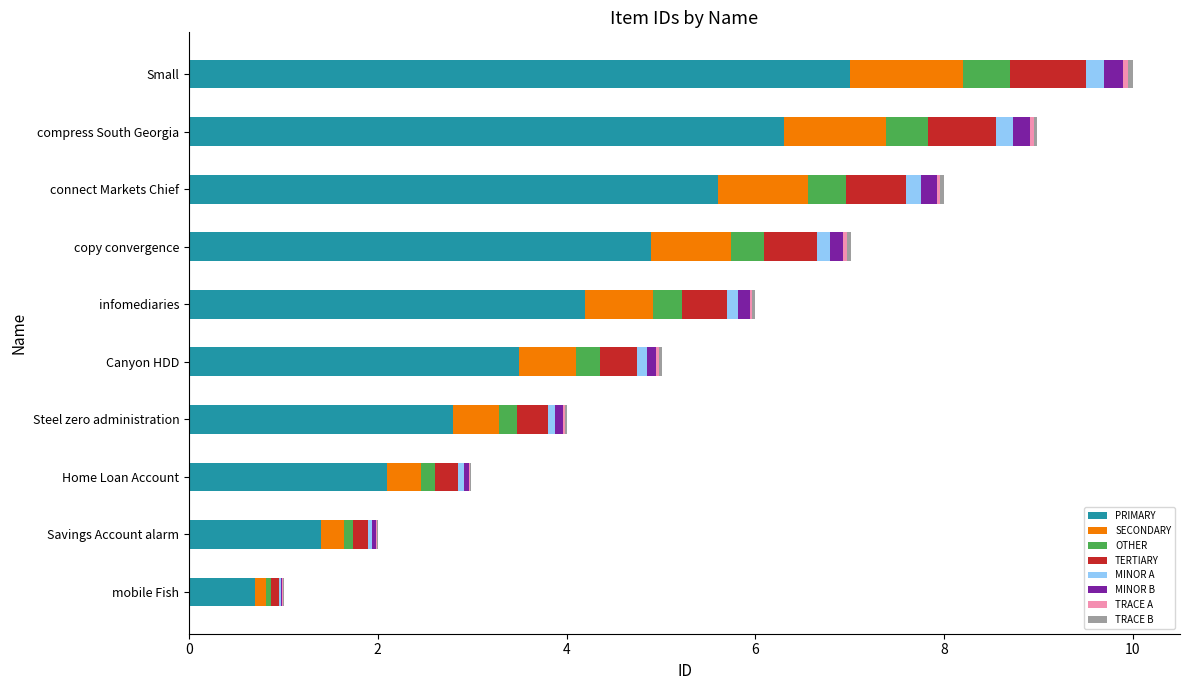

The PRIMARY series shows 2.8 at Steel zero administration. True or false?

True